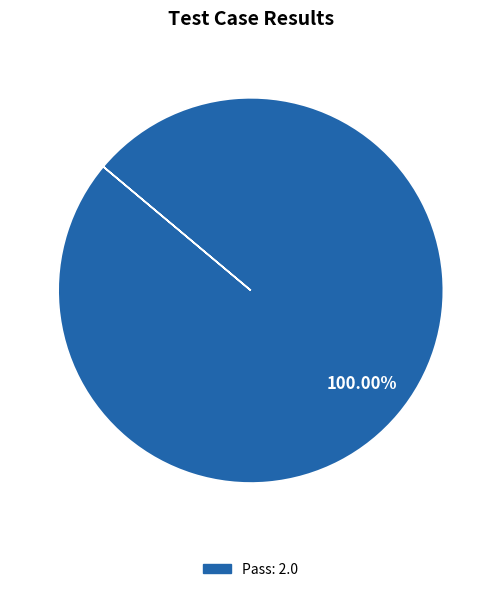

Does any single category account for the majority?

Yes